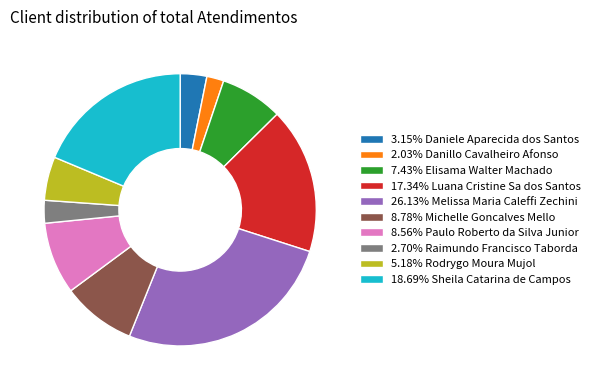

Is there a majority slice in this chart?

No